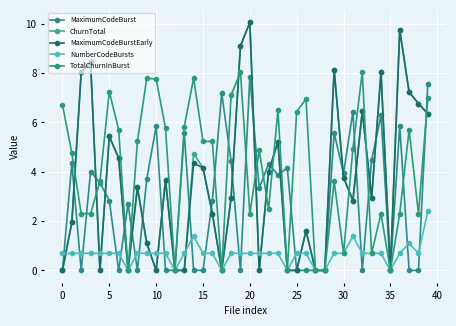

What is the value of the TotalChurnInBurst point at the 38th from the left?

5.7